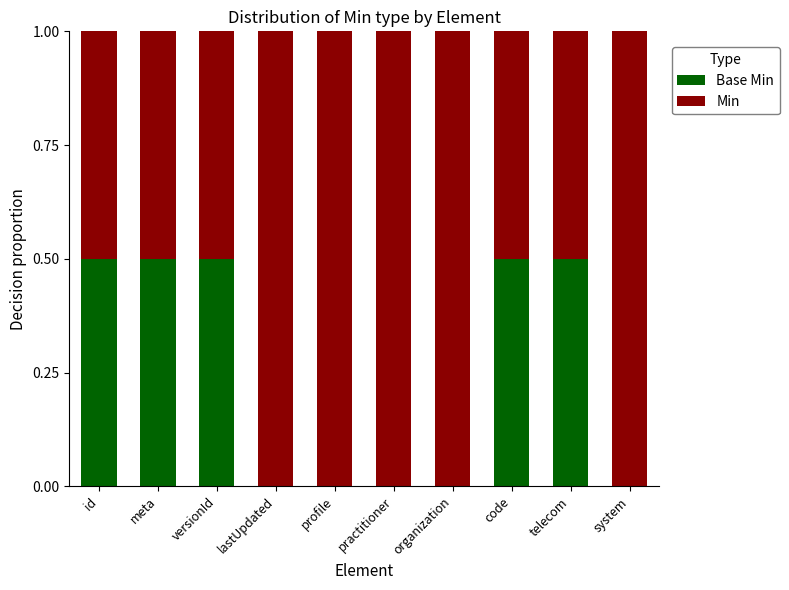

What are all the series names shown in the legend?

Base Min, Min